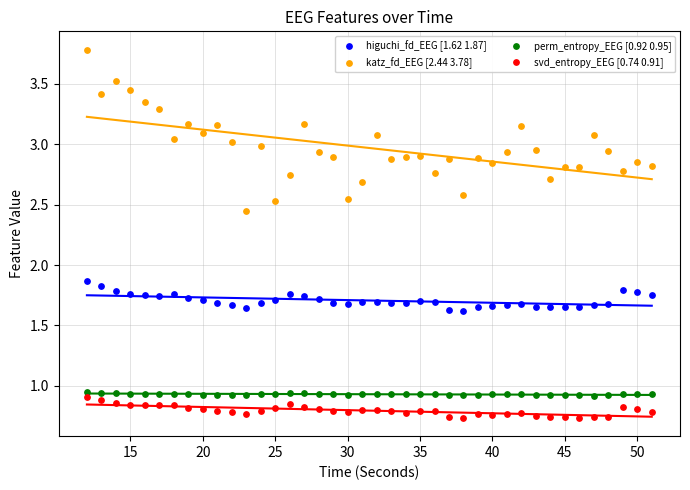

Across all series, what Y value is closest to 2?

1.9